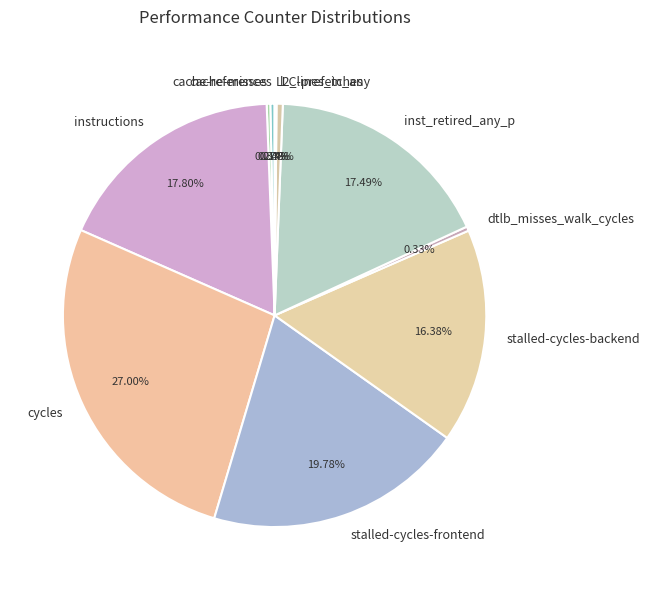

Is stalled-cycles-backend the majority of the pie?

No